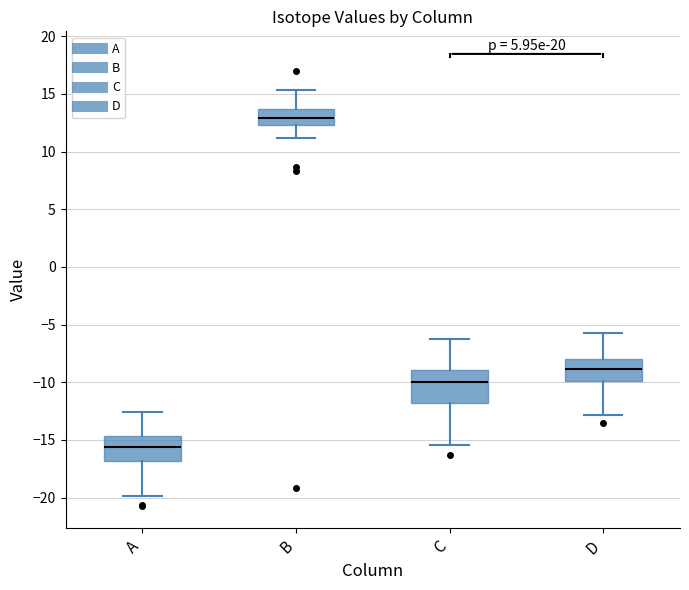

Reading left to right, read every box against the y-axis: the position of its median line, the range the box covers, and the ends of its whiskers. The values are not printed on the chart, so give them approximately, as read against the axis.

A: median -15.5, box -17.0 to -14.5, whiskers -20.0 to -12.5
B: median 13.0, box 12.5 to 13.5, whiskers 11.0 to 15.5
C: median -10.0, box -12.0 to -9.0, whiskers -15.5 to -6.0
D: median -9.0, box -10.0 to -8.0, whiskers -13.0 to -5.5